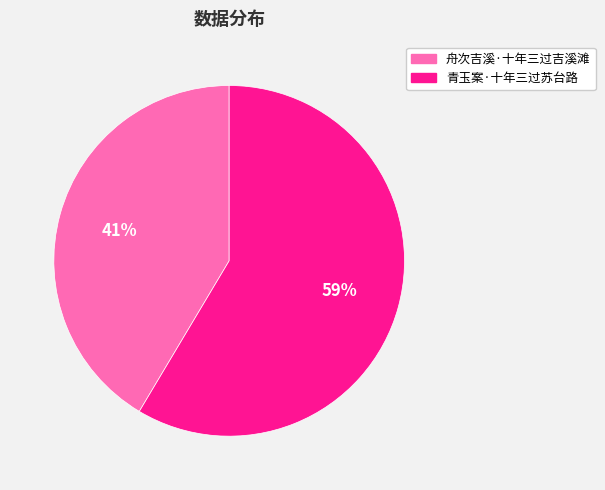

The 舟次吉溪·十年三过吉溪滩 slice represents 41% of the pie. True or false?

True